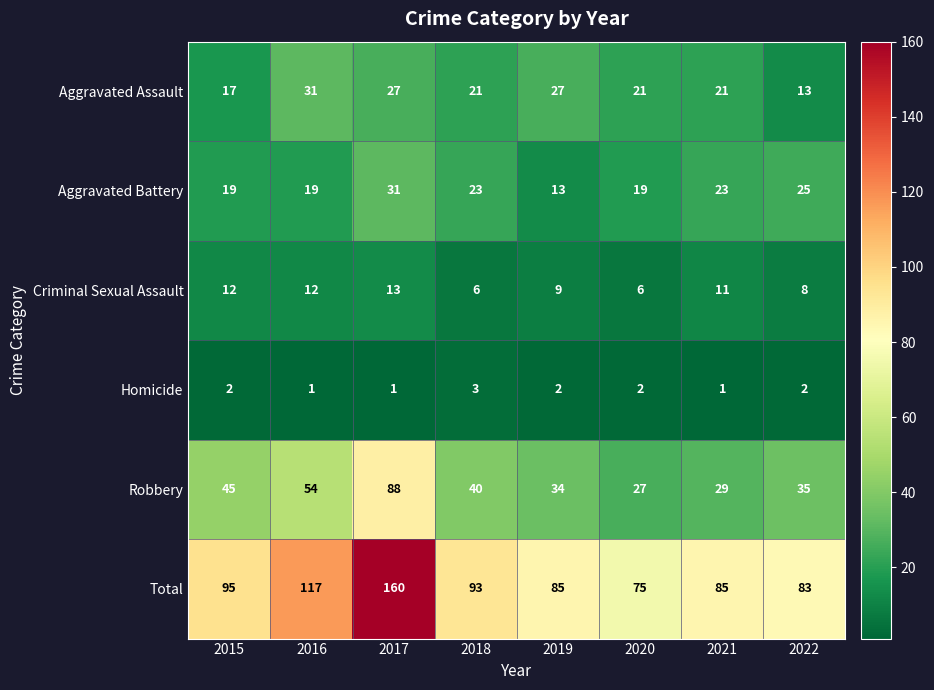

Between 2021 and 2022, which series saw the biggest shift?

Aggravated Assault